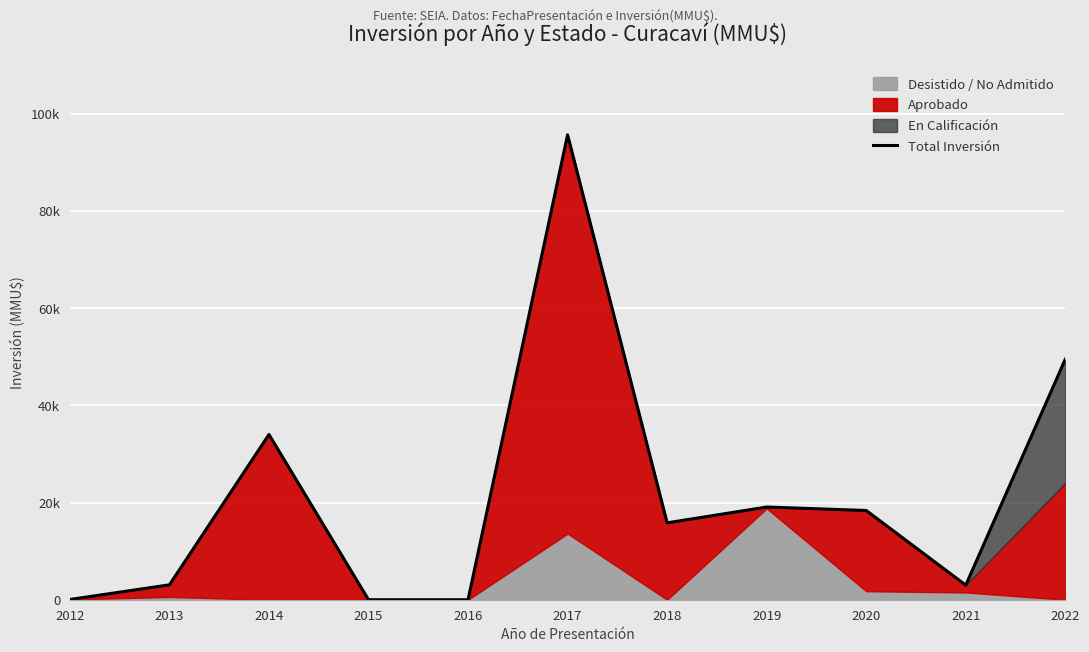

Between 2016 and 2017, which is larger?

2017